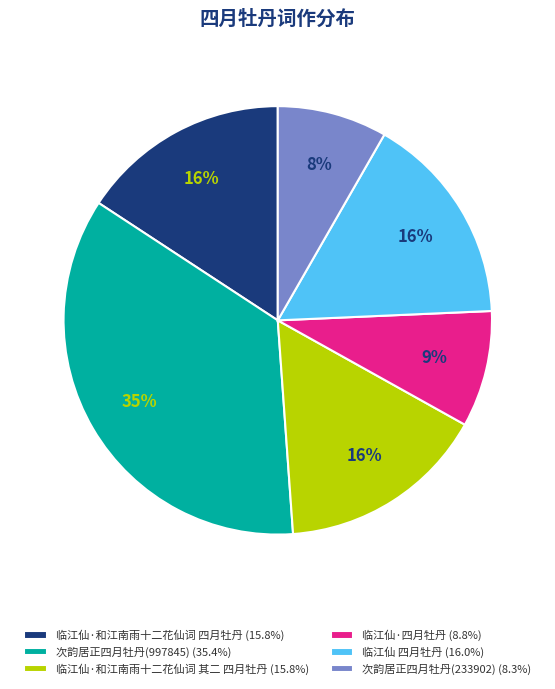

How many slices are in this pie chart?

6